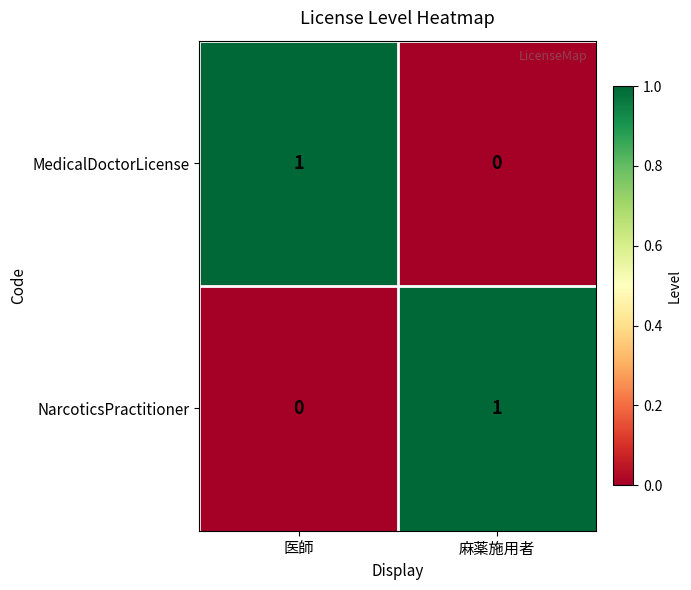

At which label is NarcoticsPractitioner closest to 0?

医師